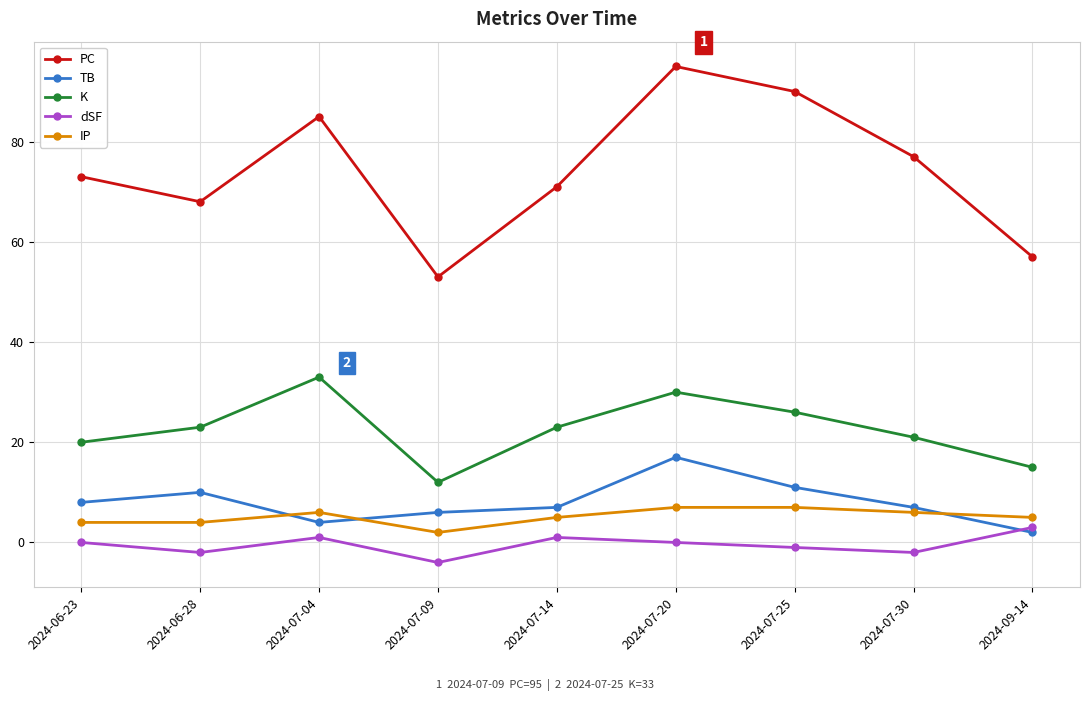

What is the approximate value of TB at 2024-06-23?

8